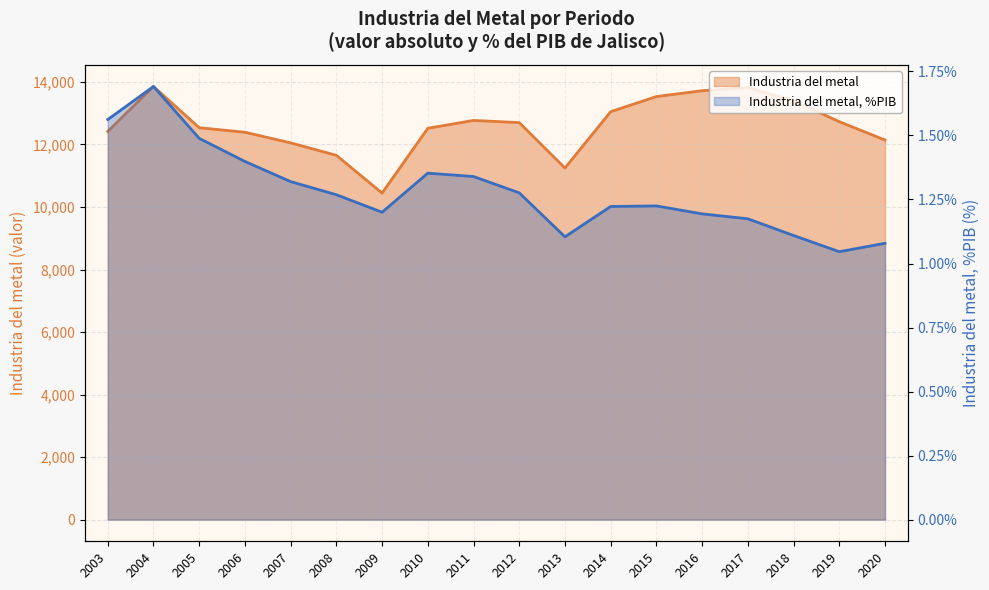

The Industria del metal, %PIB series shows 1.3 at 2007. True or false?

True